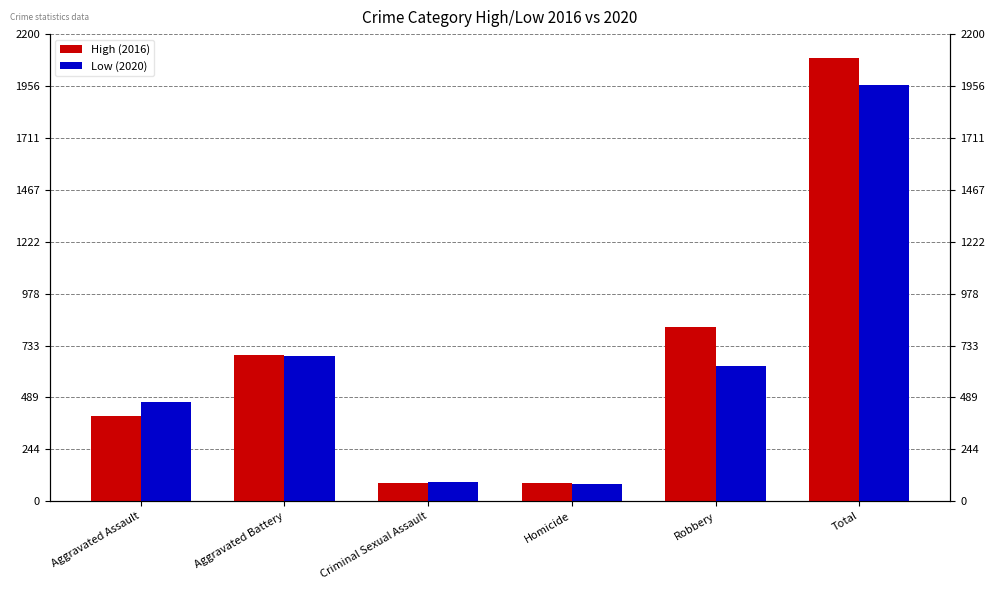

What is the lowest value of the High (2016) series?

87